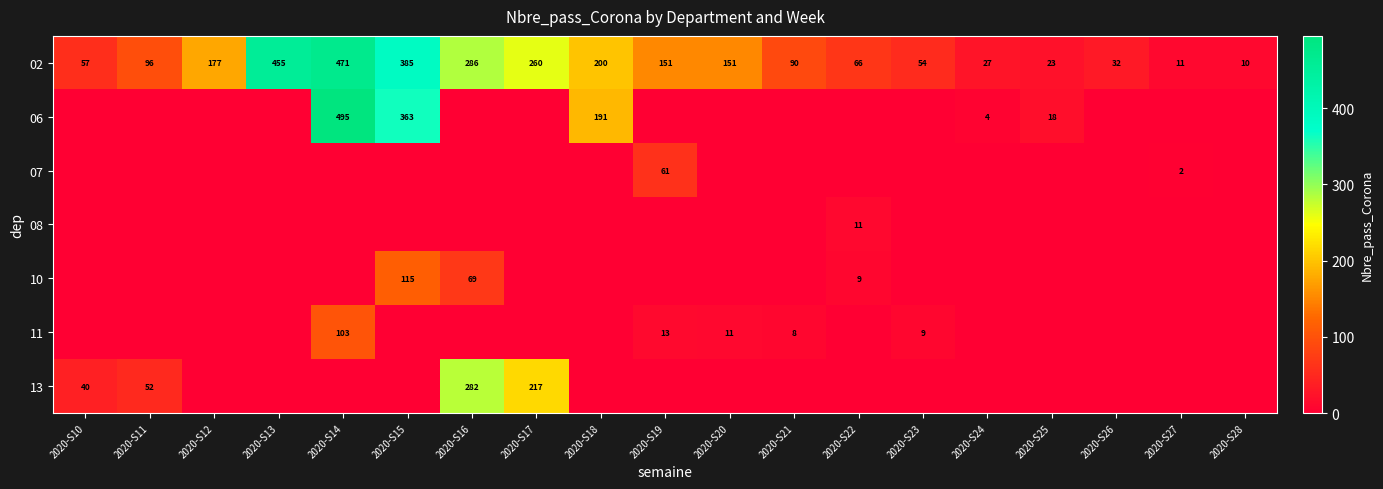

What is the difference between the second highest and minimum values in the 02 series?

445